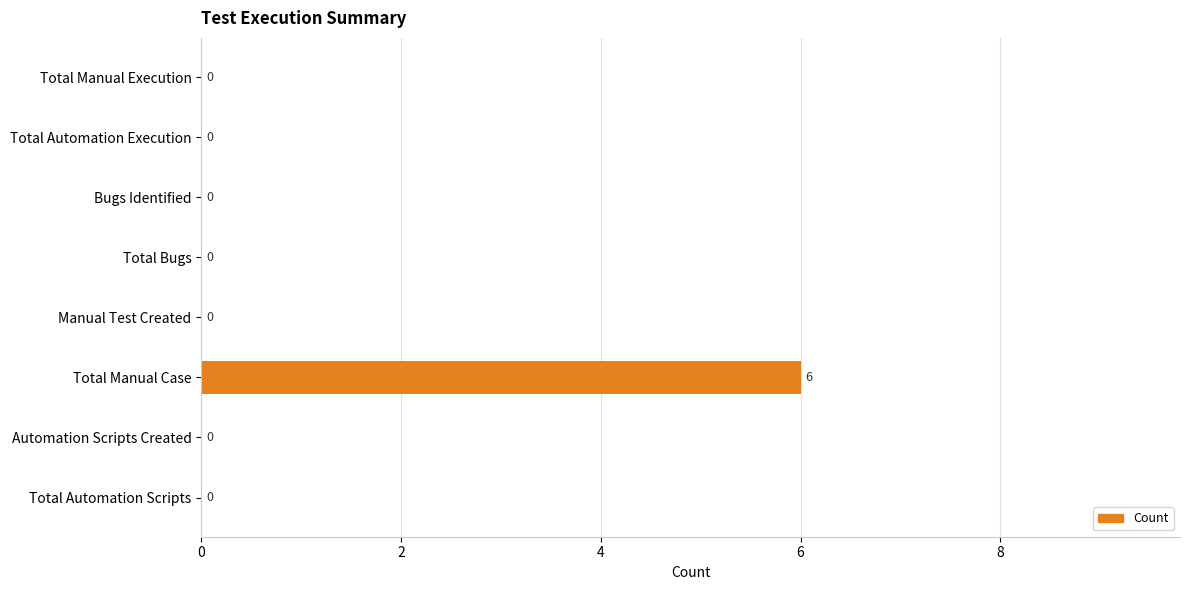

Which has a higher value, Total Manual Case or Automation Scripts Created?

Total Manual Case